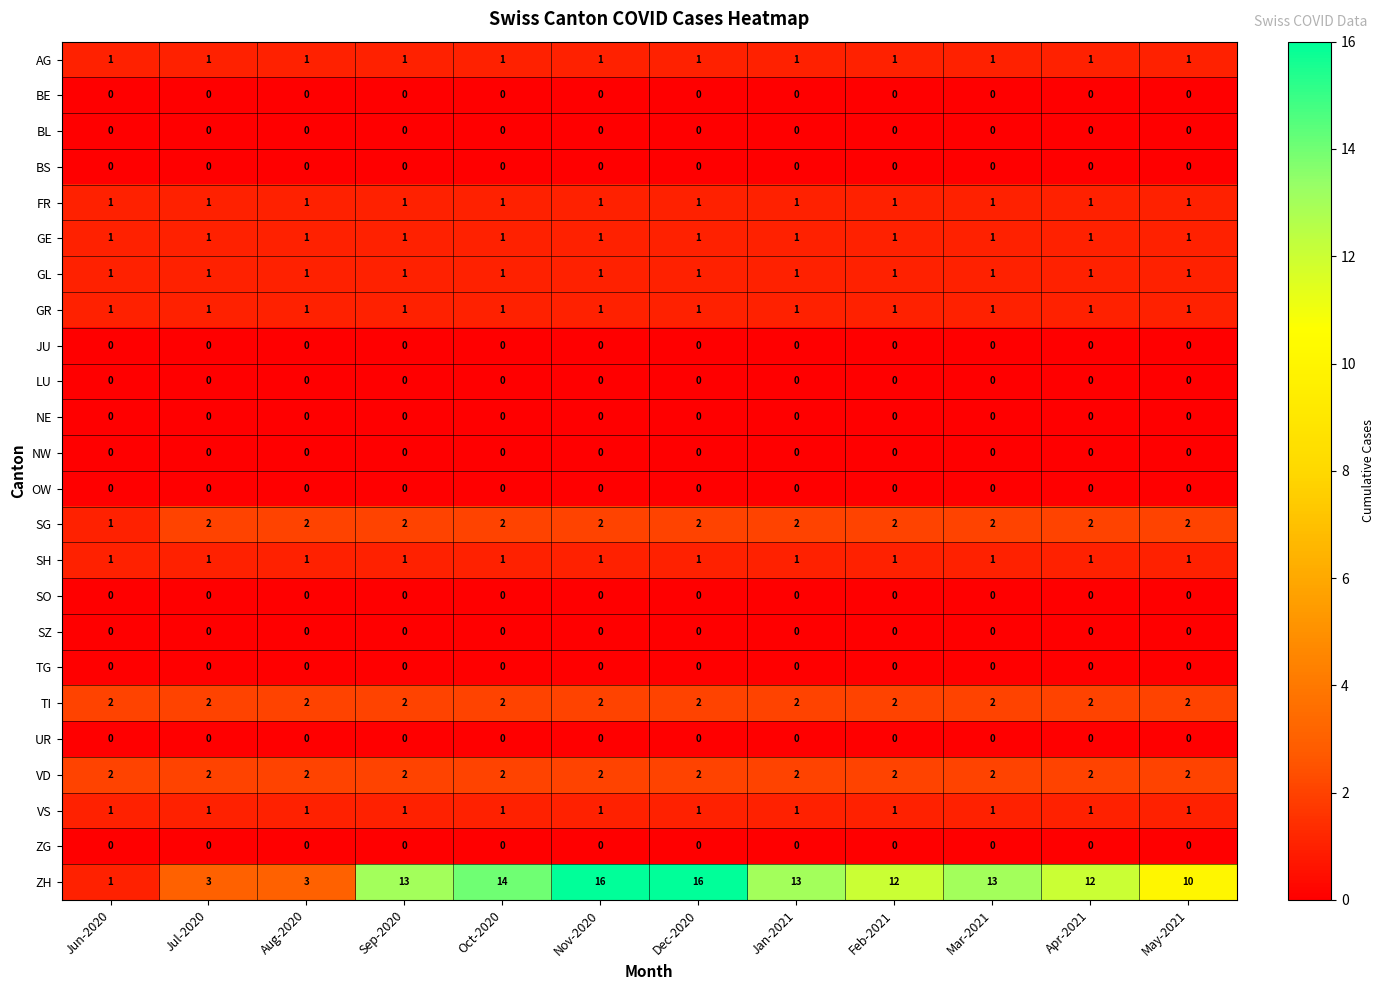

The ZH series shows 2 at Jun-2020. True or false?

False